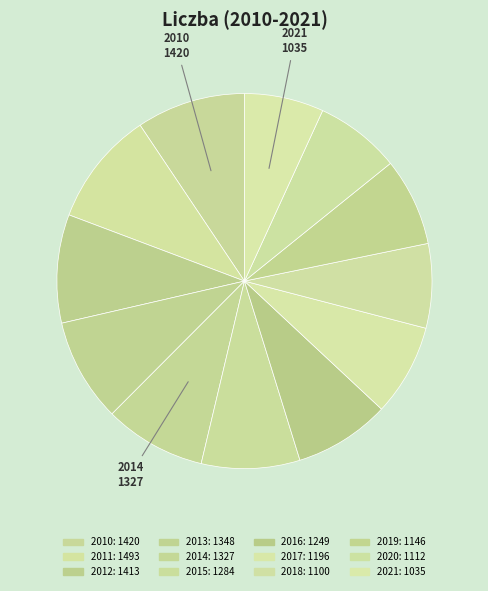

How many slices are in this pie chart?

12